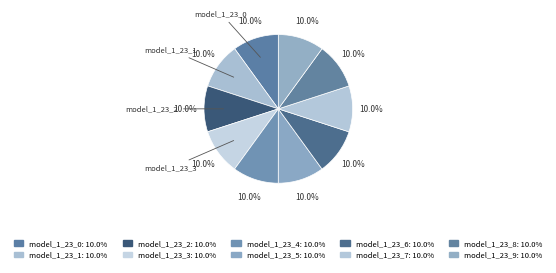

True or false: model_1_23_3 accounts for 10% of the total.

True